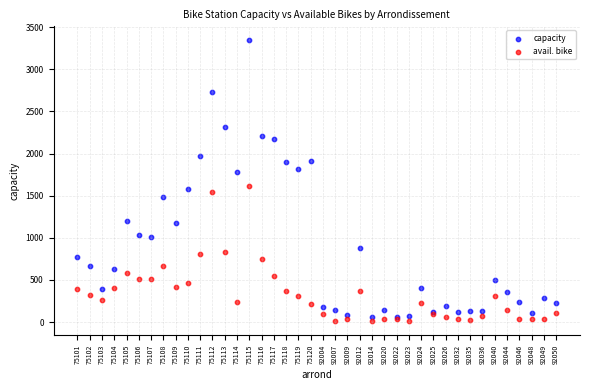

Which series contains the highest Y value?

capacity